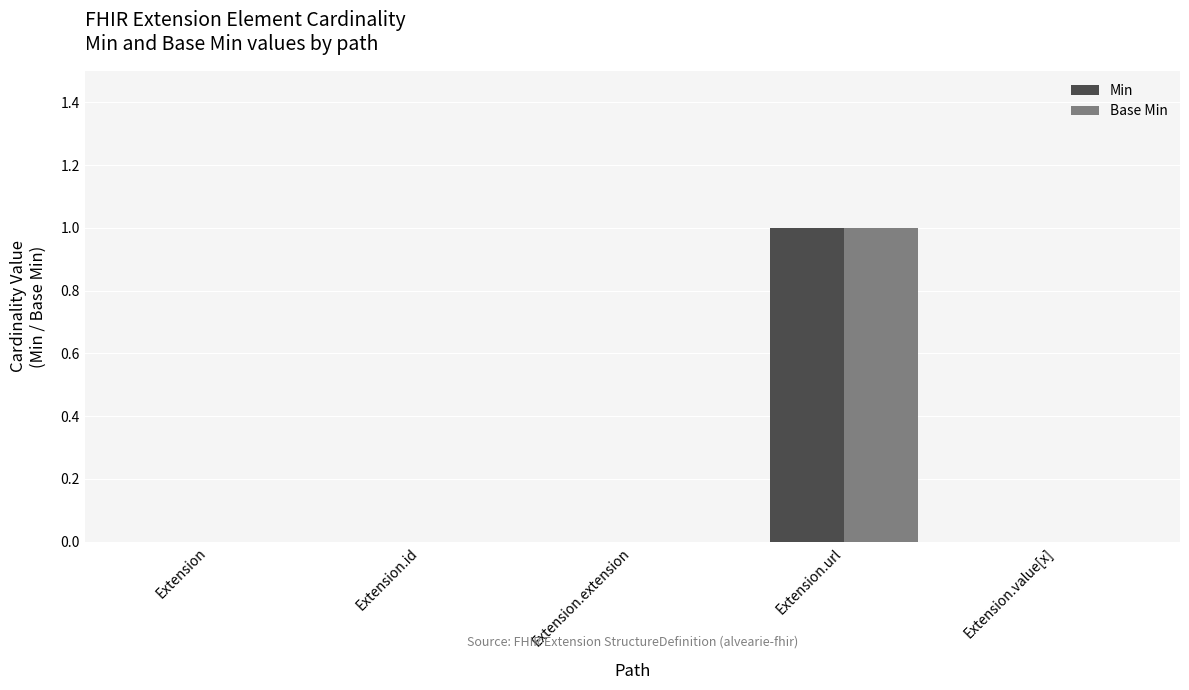

Reading left to right, transcribe all the data shown in this chart.

Min: Extension=0	Extension.id=0	Extension.extension=0	Extension.url=1	Extension.value[x]=0
Base Min: Extension=0	Extension.id=0	Extension.extension=0	Extension.url=1	Extension.value[x]=0